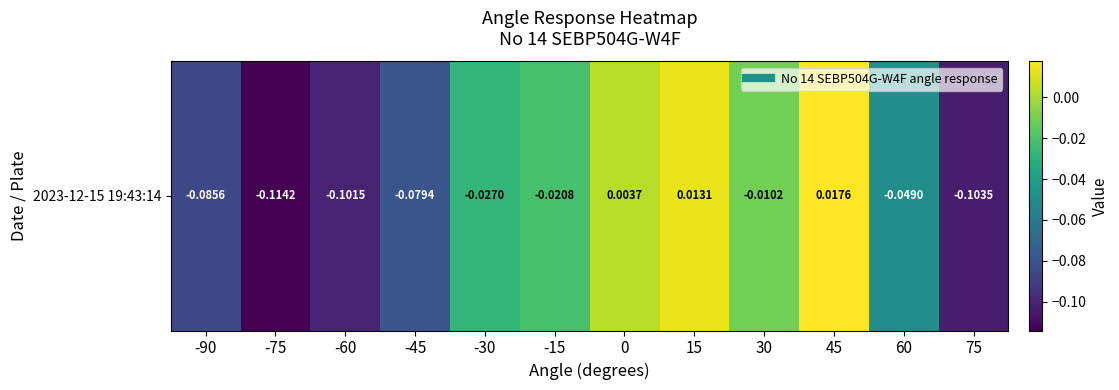

Which category has the highest value across all series?

45